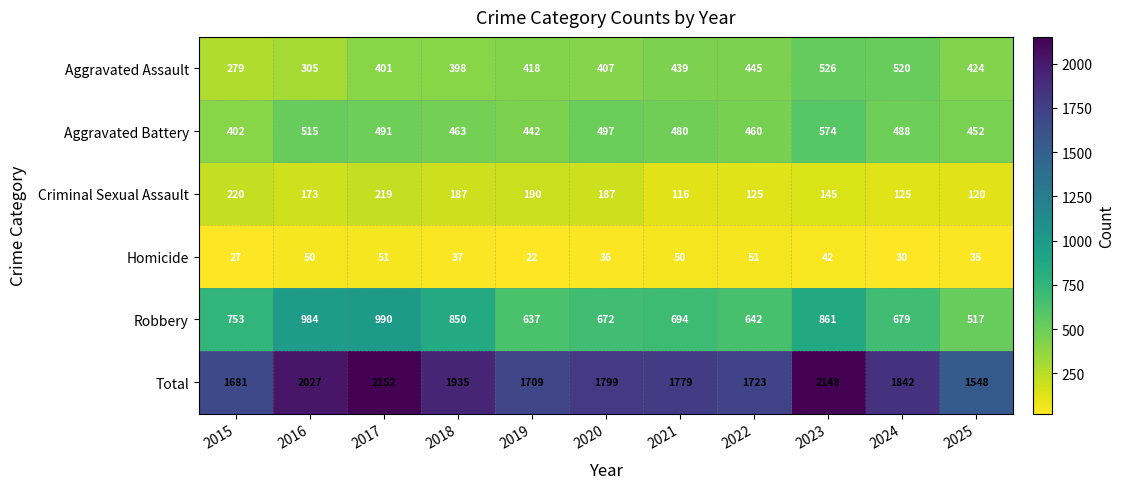

At 2016, list the series in order from largest to smallest.

Total, Robbery, Aggravated Battery, Aggravated Assault, Criminal Sexual Assault, Homicide